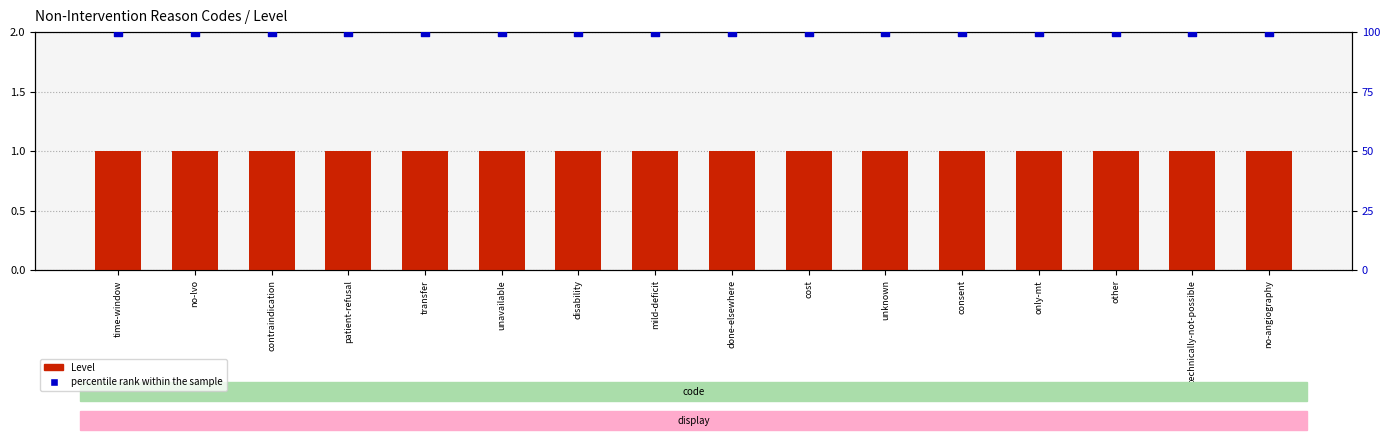

Which series has the widest spread of Y values?

Level